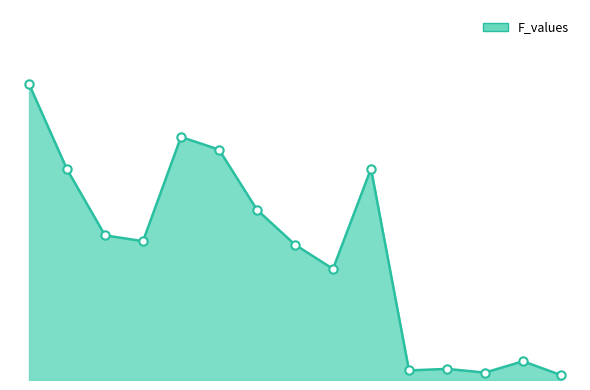

How many interior local peaks (higher than both neighbors) does the data have?

4